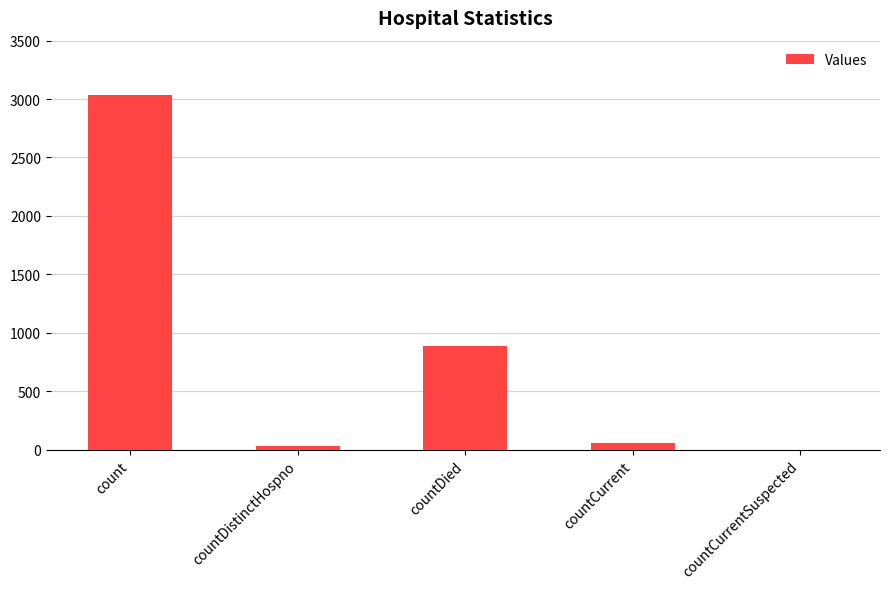

True or false: the data shows 3036 at count.

True